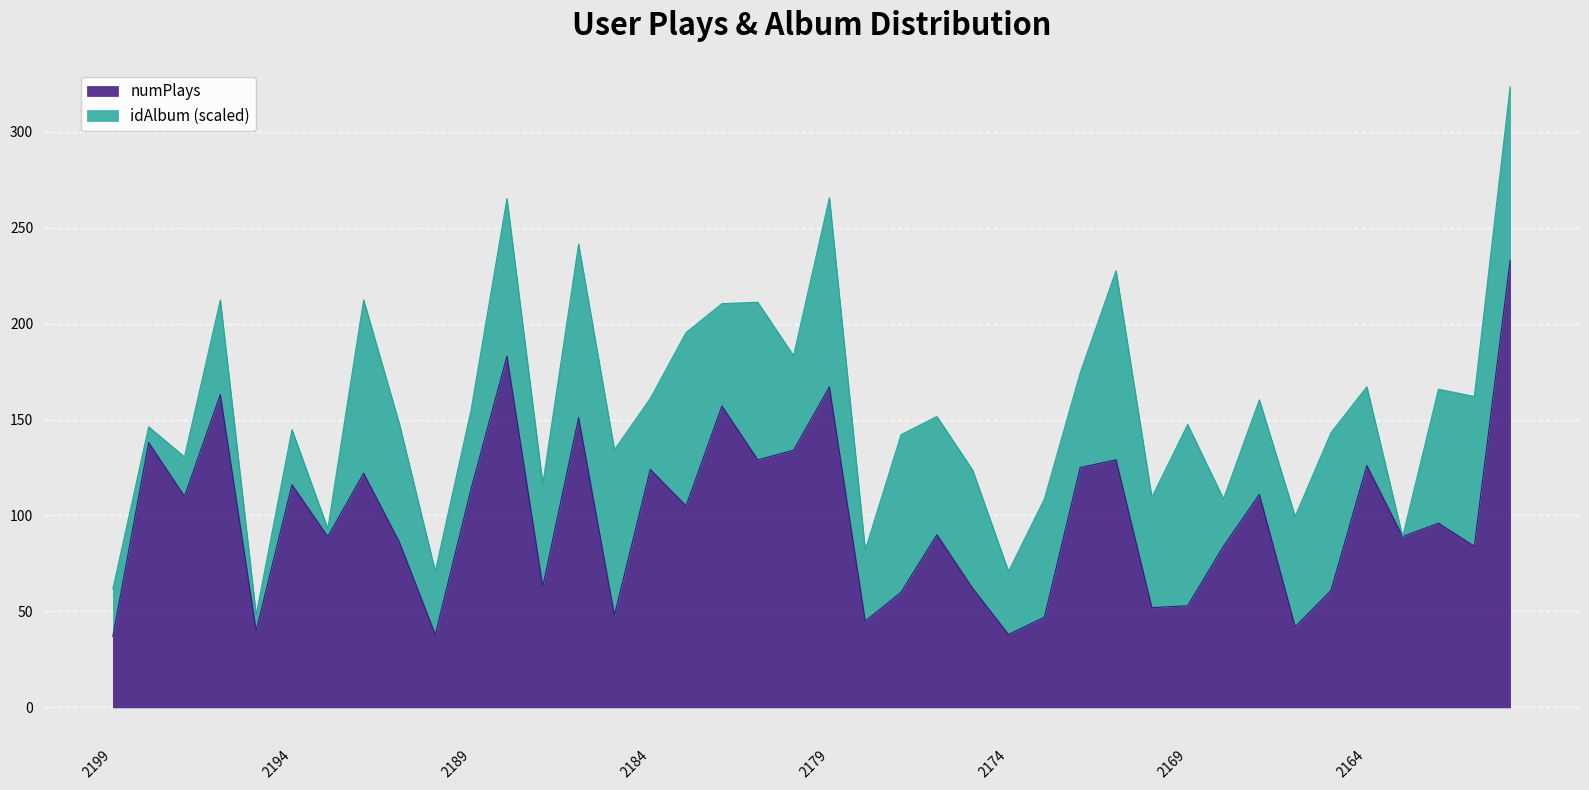

Is it true that the value at 2184 is 189?

False